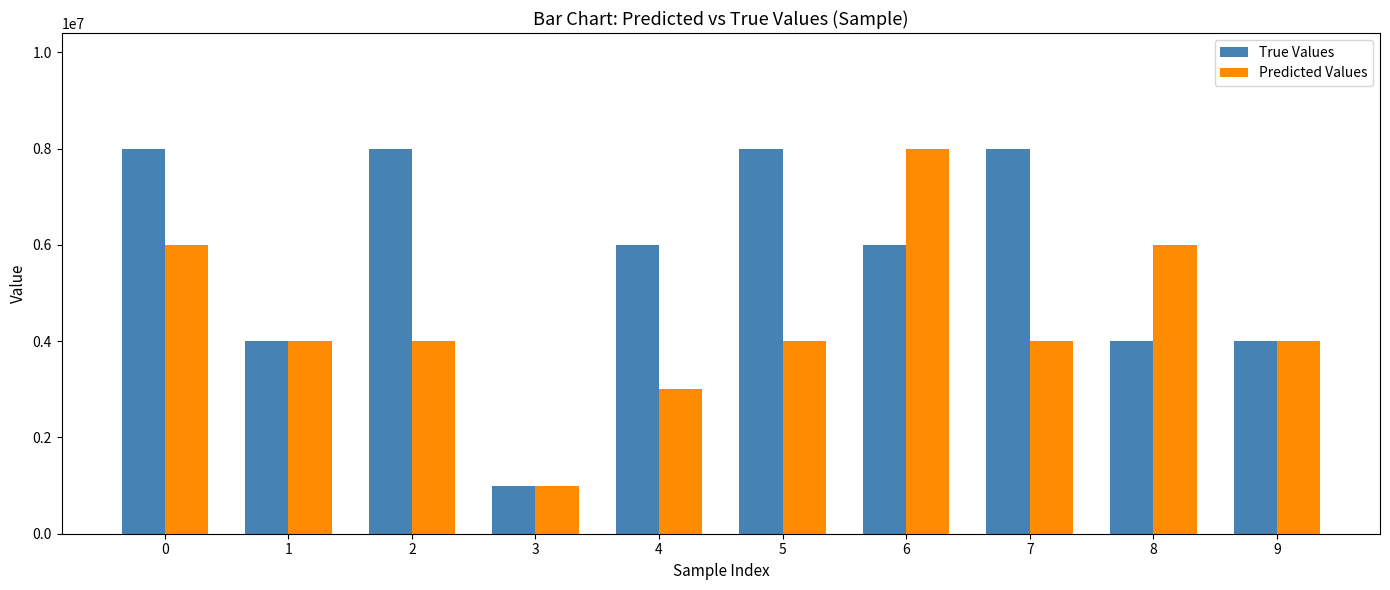

What is the difference between the maximum and minimum values in the Predicted Values series?

7000000